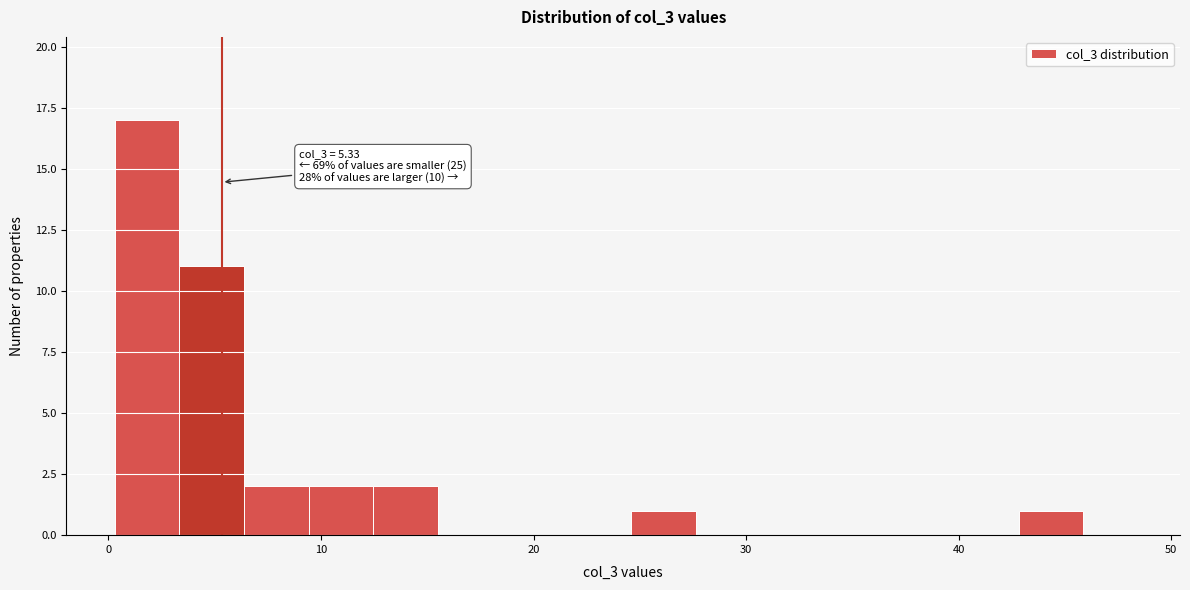

Read against the x-axis, roughly where is the centre of the tallest bar?

2